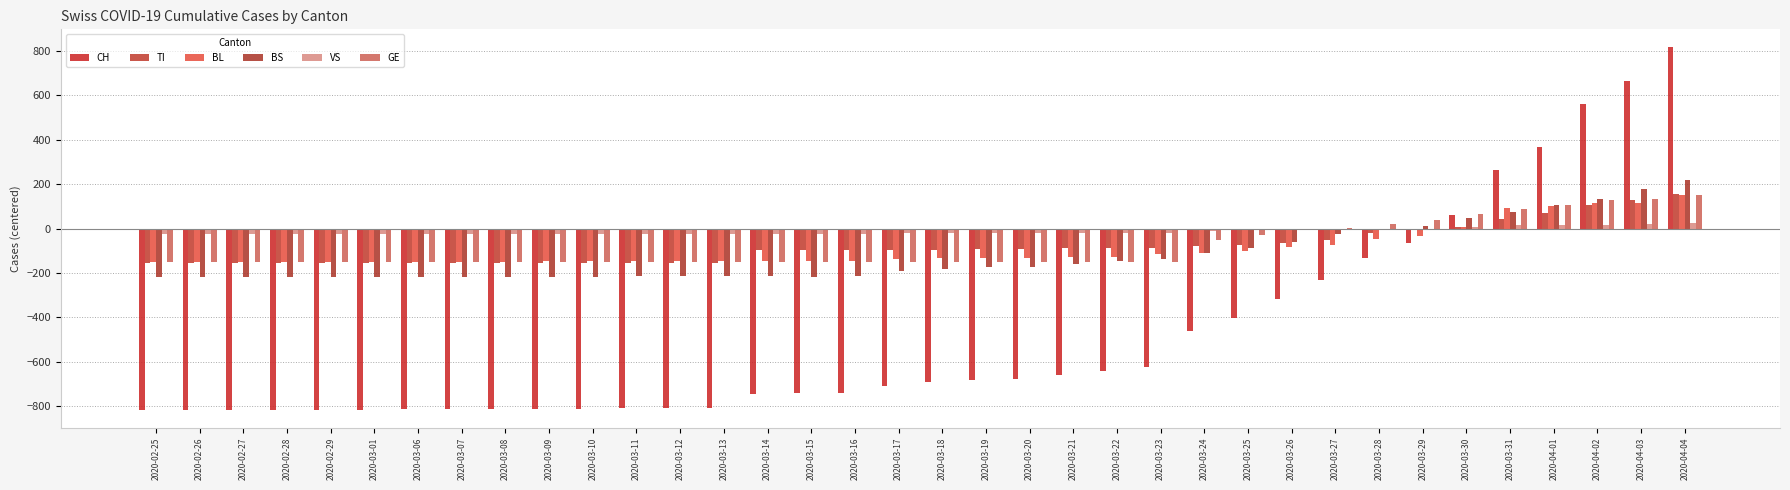

Are the bars grouped side by side (vs. stacked)?

Yes